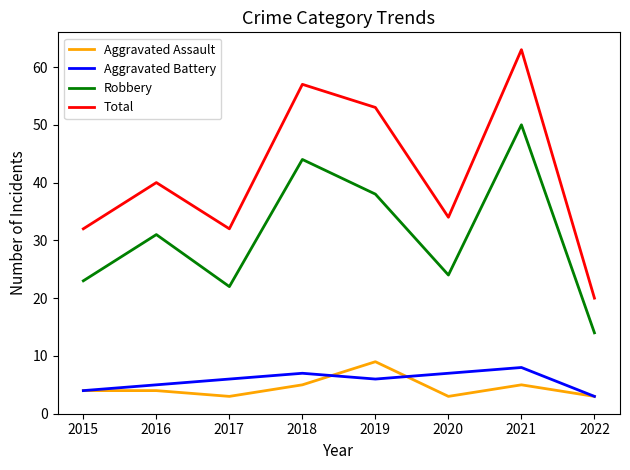

Which category has the lowest value in the Total series?

2022